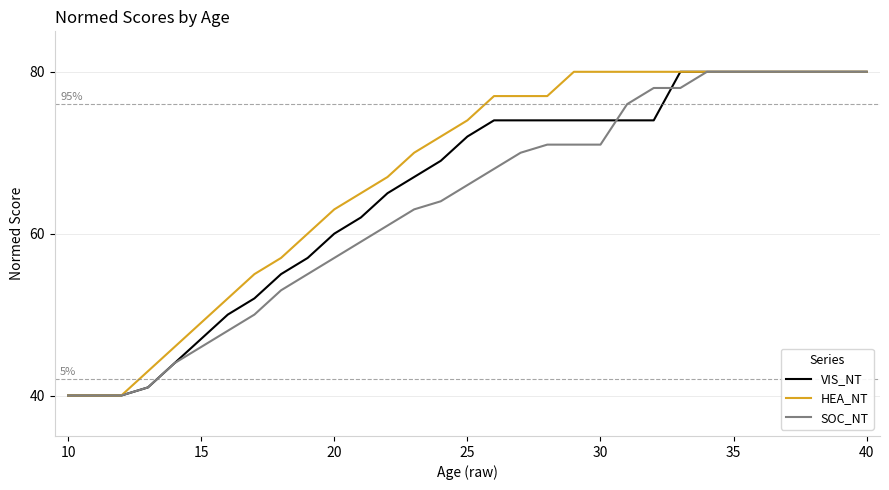

What is the smallest value displayed?

40